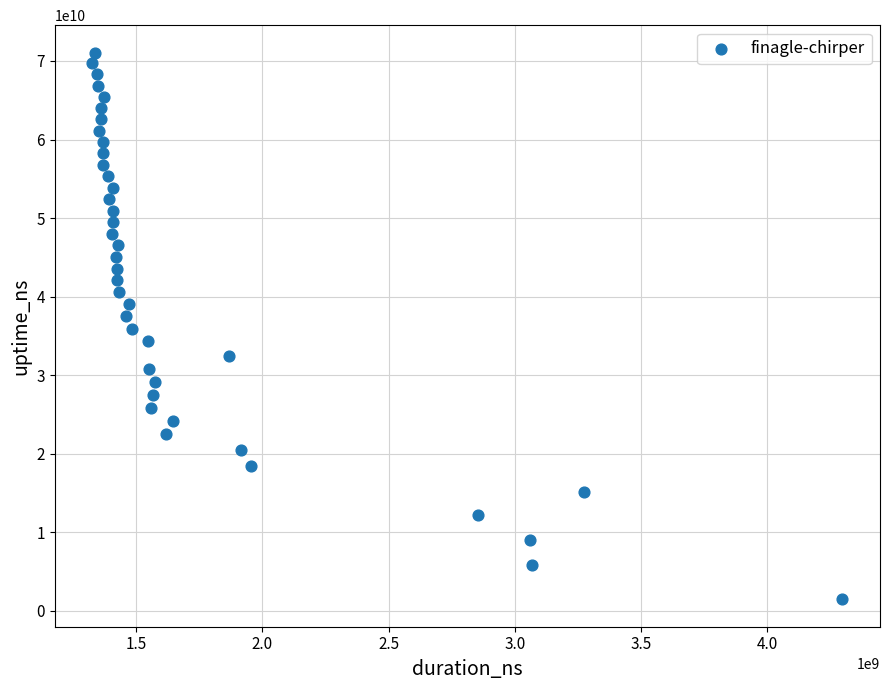

What is the range of Y values (max minus min)?

69593240062